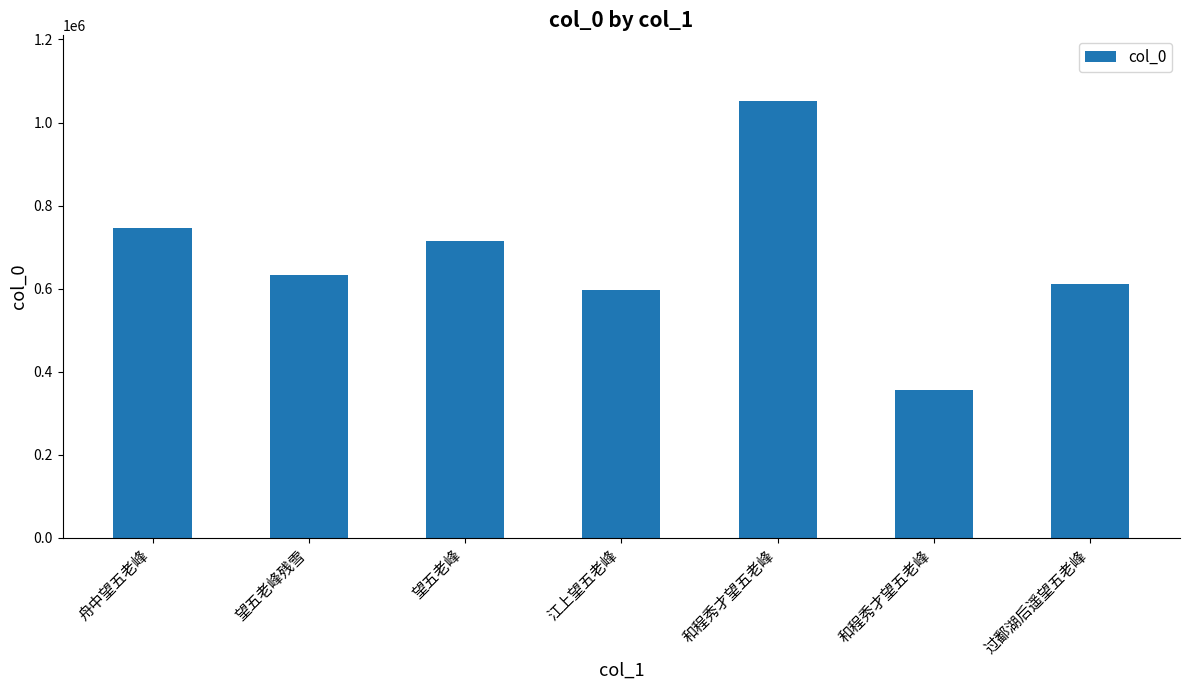

What is the minimum value shown in the chart?

354937